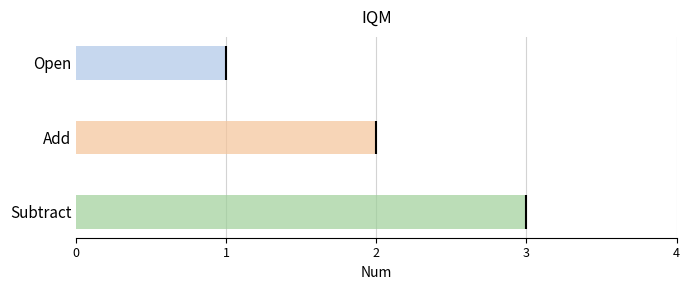

What is the difference between the maximum and second lowest values?

1